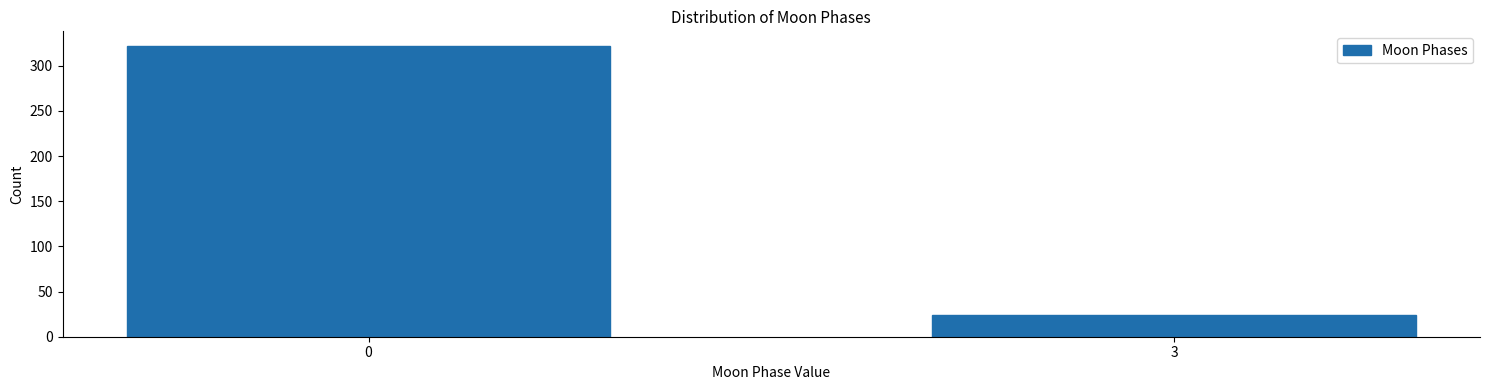

Reading right to left, list all the values displayed in this chart.

24	322